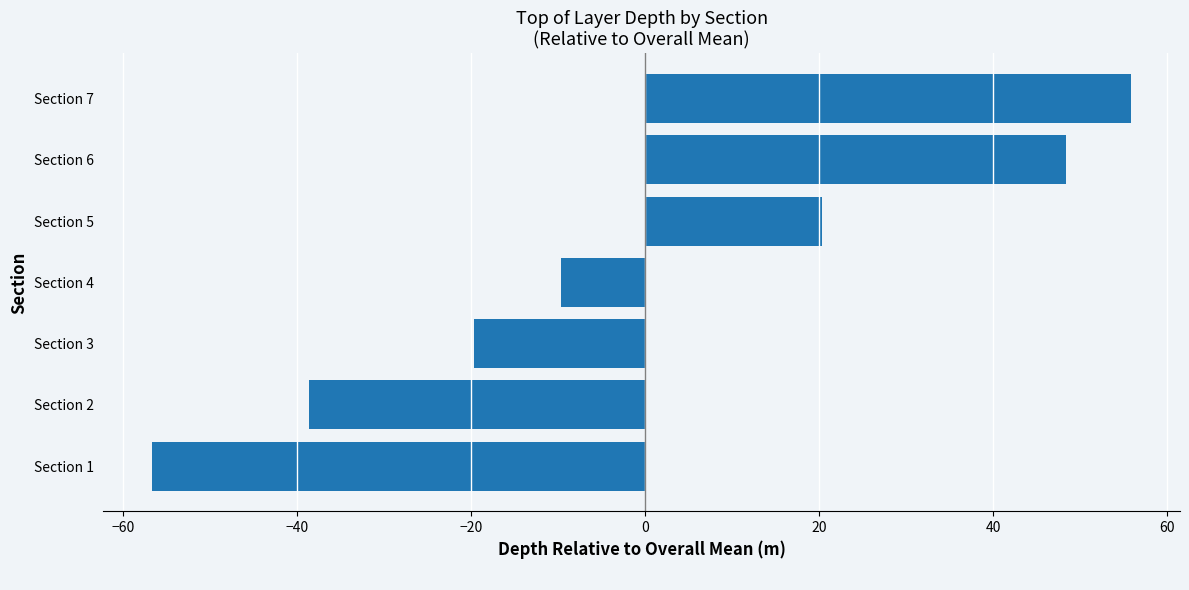

How many data points does each series have?

7